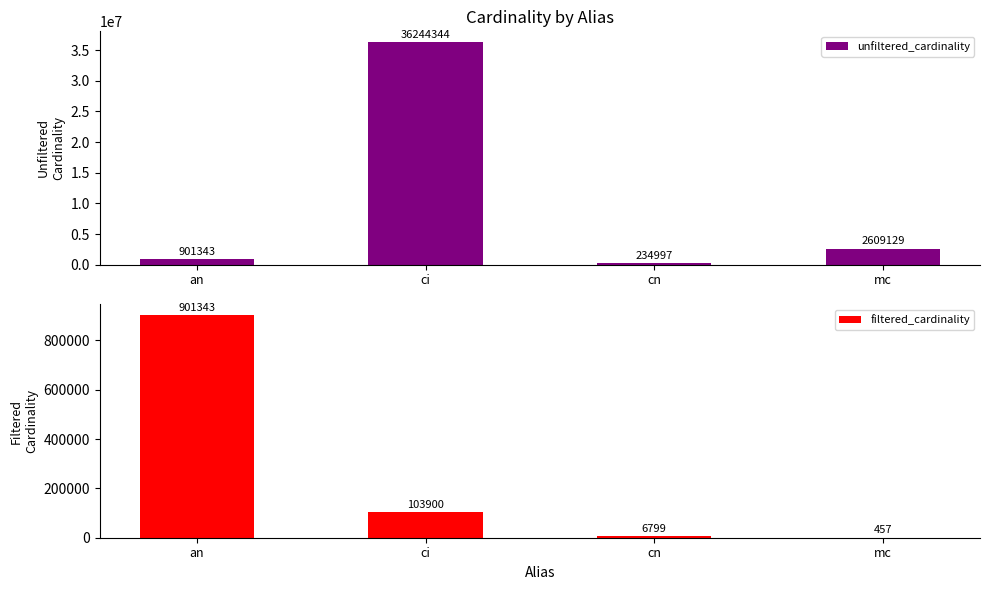

Reading right to left, list all the values displayed in this chart.

unfiltered_cardinality: 2609129	234997	36244344	901343
filtered_cardinality: 457	6799	103900	901343